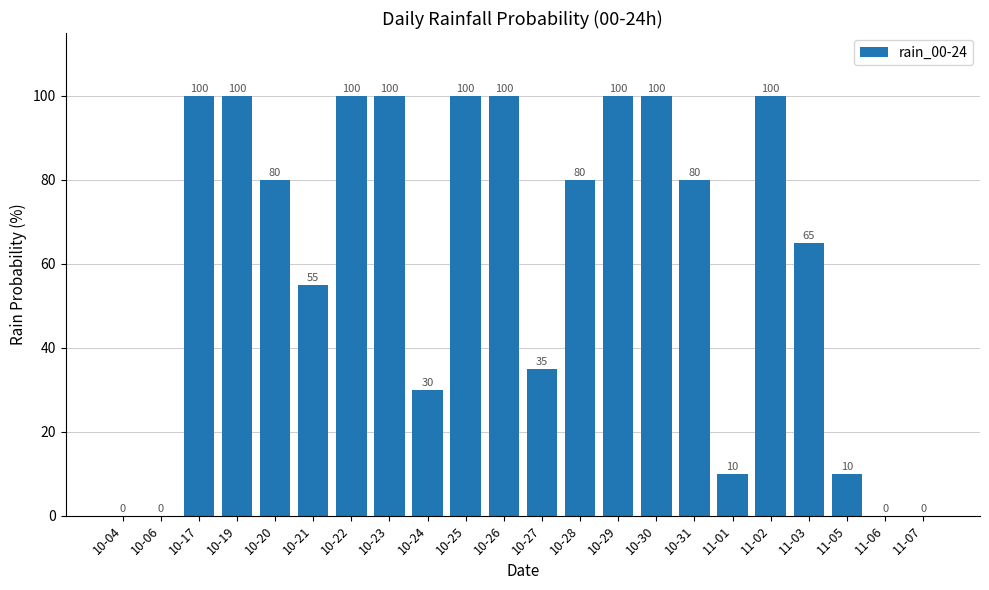

What is the greatest value displayed?

100